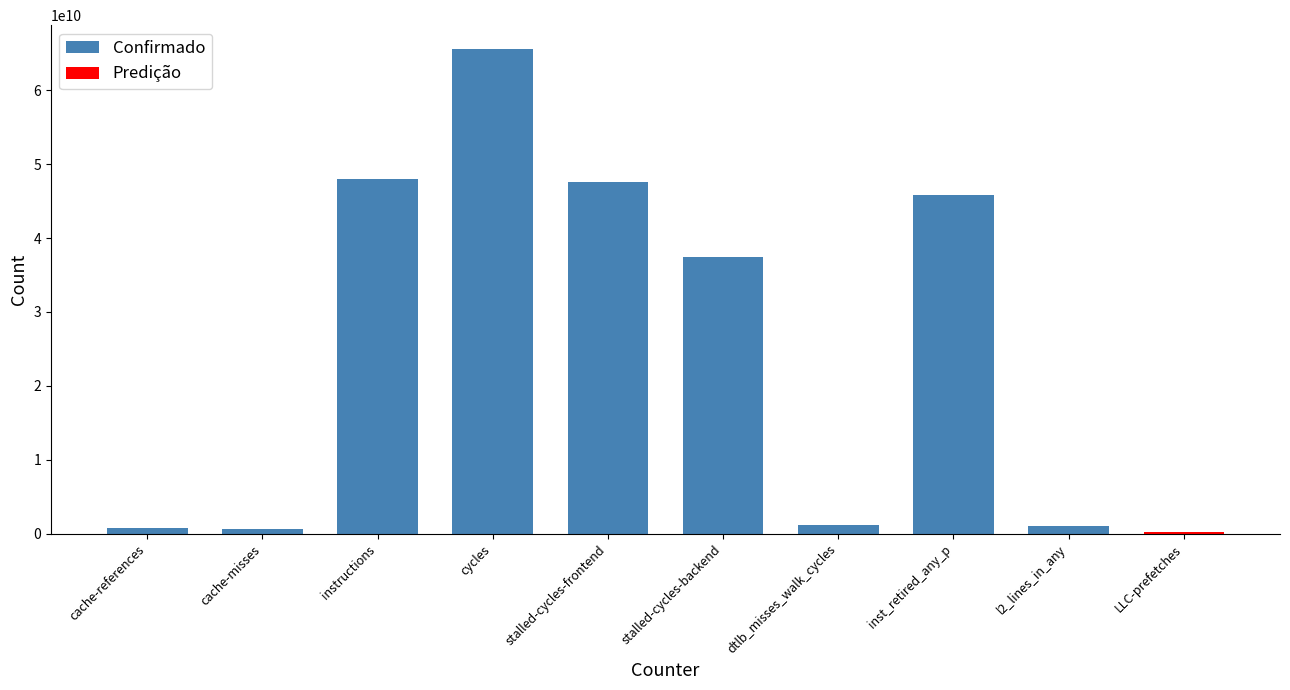

What is the change in value from instructions to dtlb_misses_walk_cycles?

-46940885286